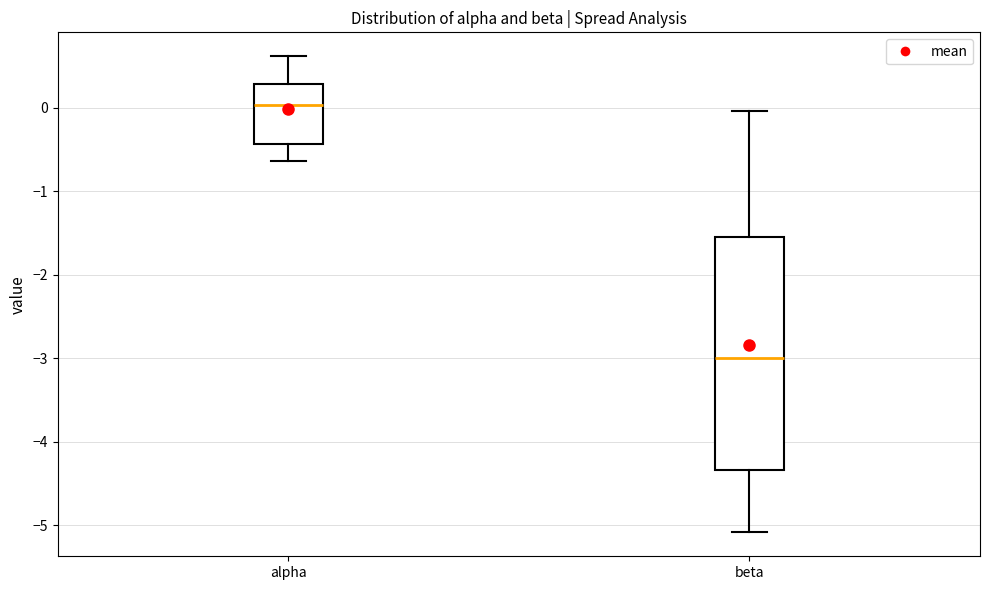

Which box's median line is the lowest?

beta